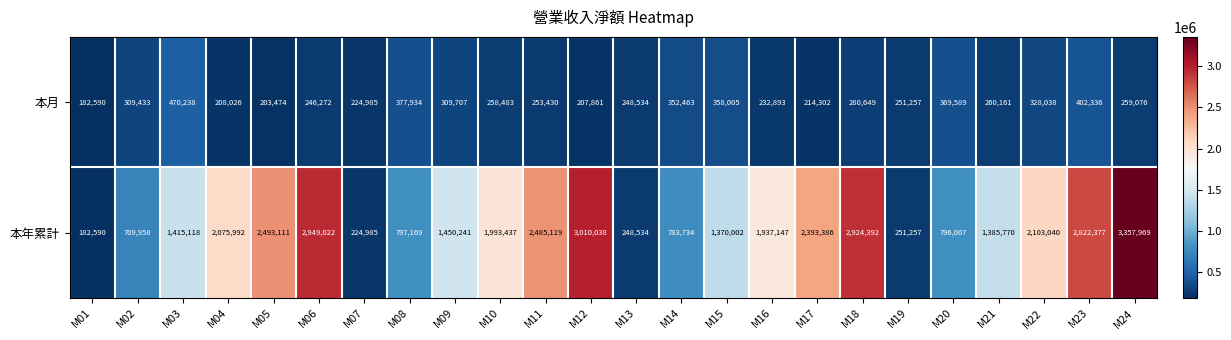

How many categories are shown in the chart?

24